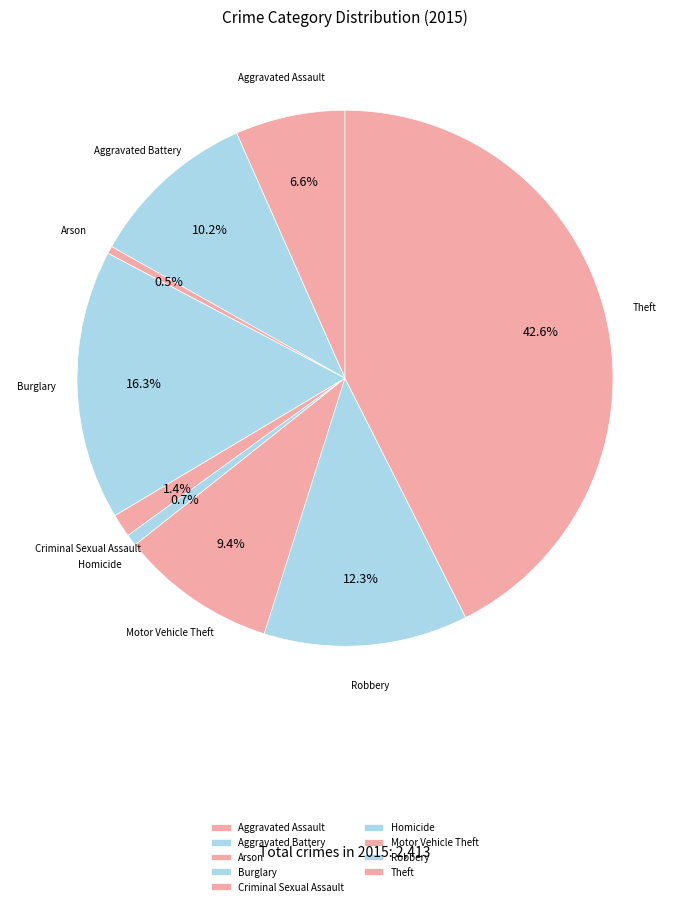

How many segments does this pie chart have?

9